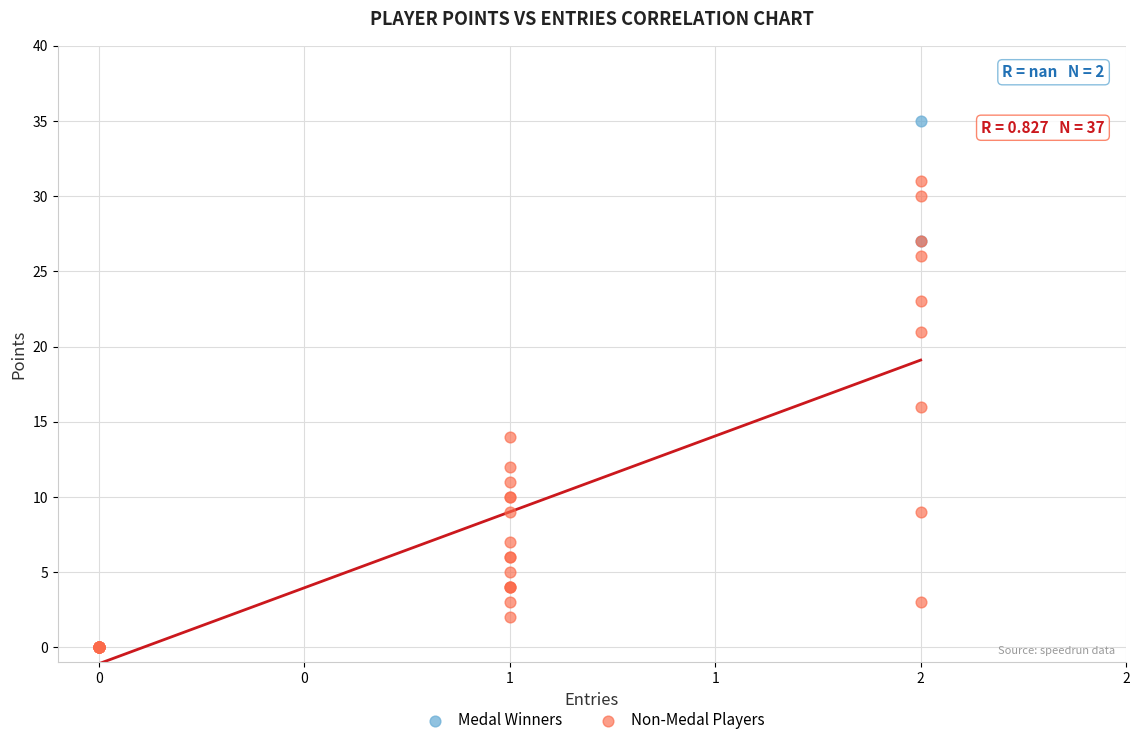

Which series has the largest Y range (max minus min)?

Non-Medal Players